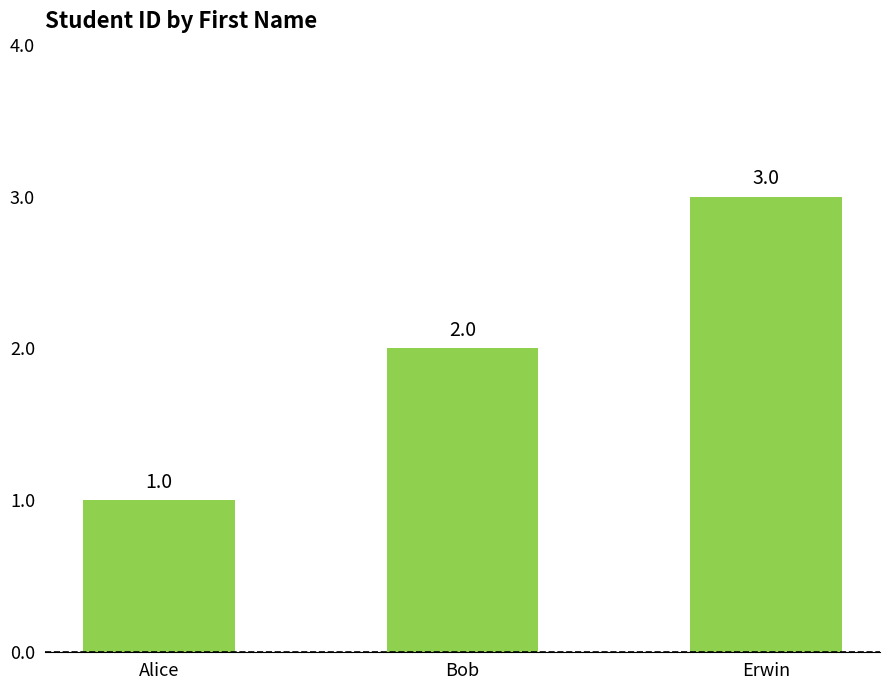

How many data points are less than 2?

1